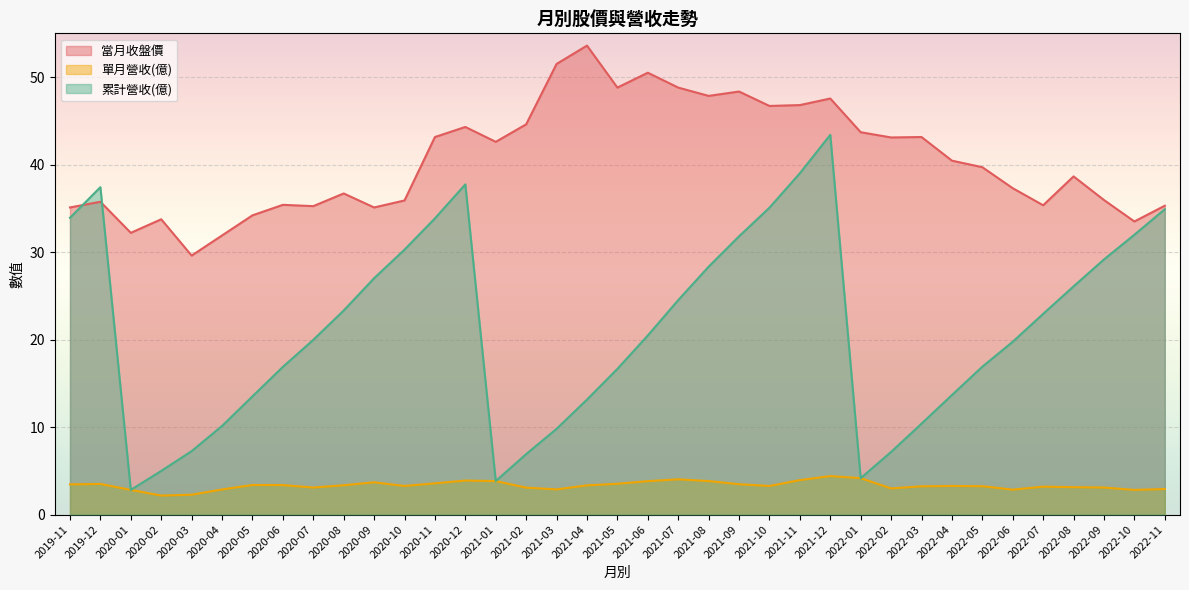

True or false: 當月收盤價 and 單月營收(億) cross at least once.

False